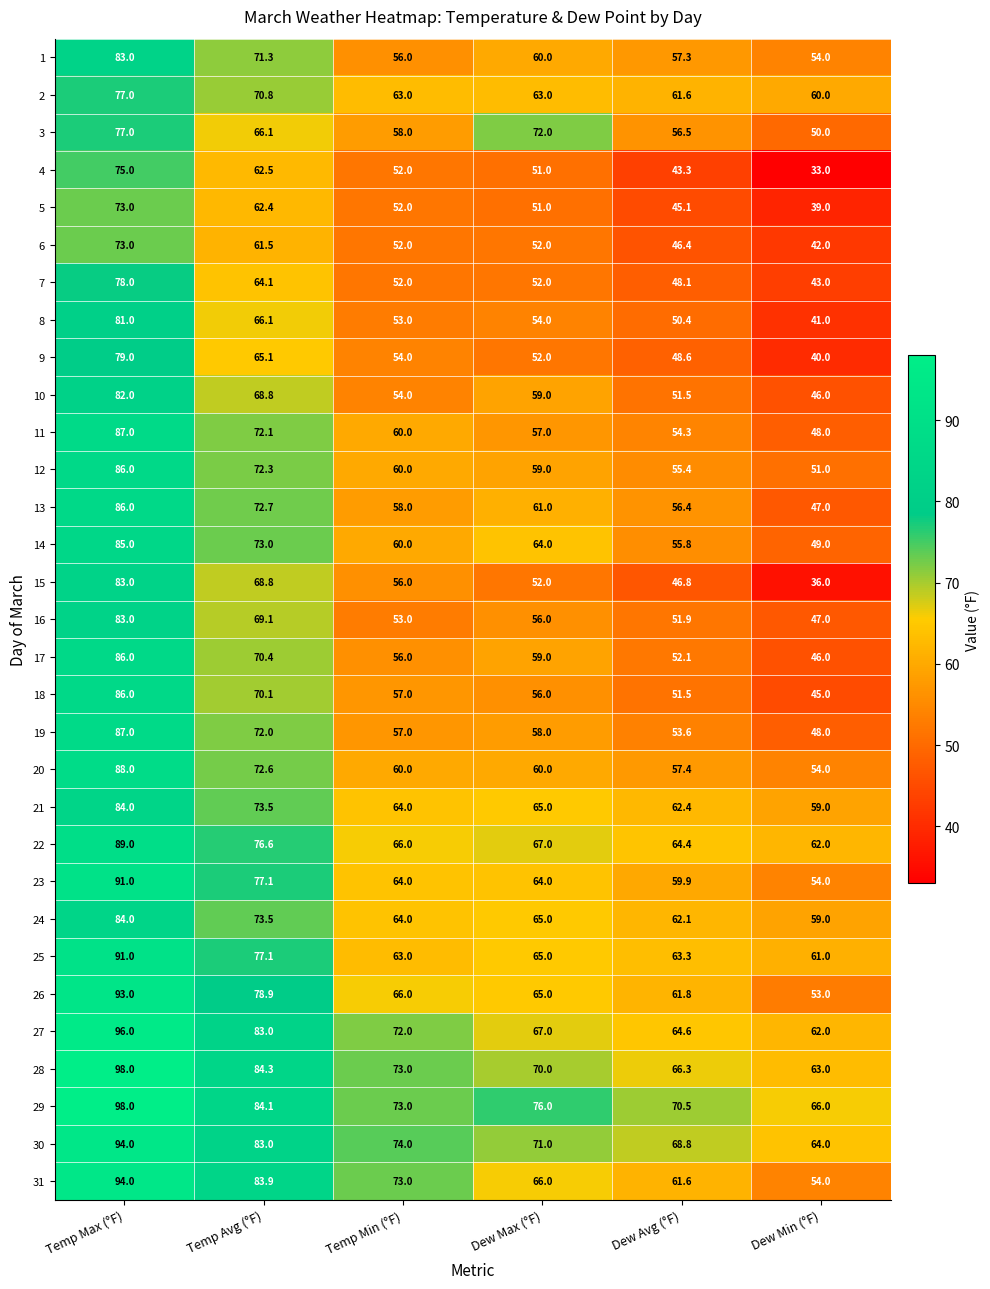

What is the maximum value shown in the chart?

98.0